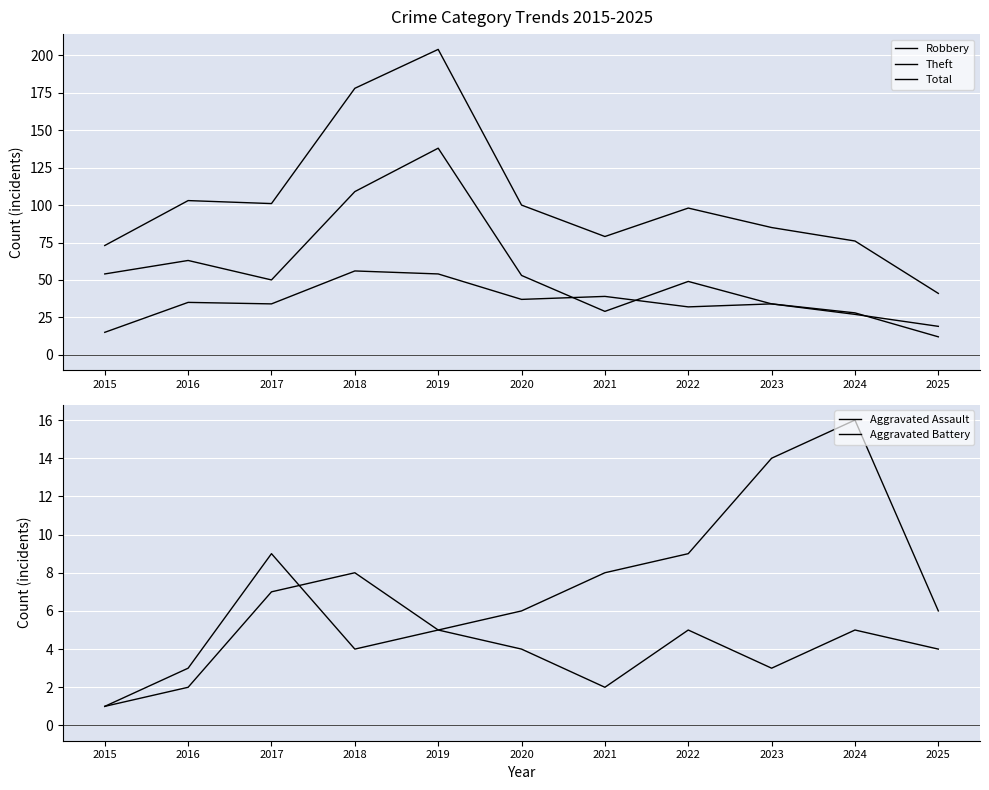

Is it true that Aggravated Battery equals 14 at 2023?

True